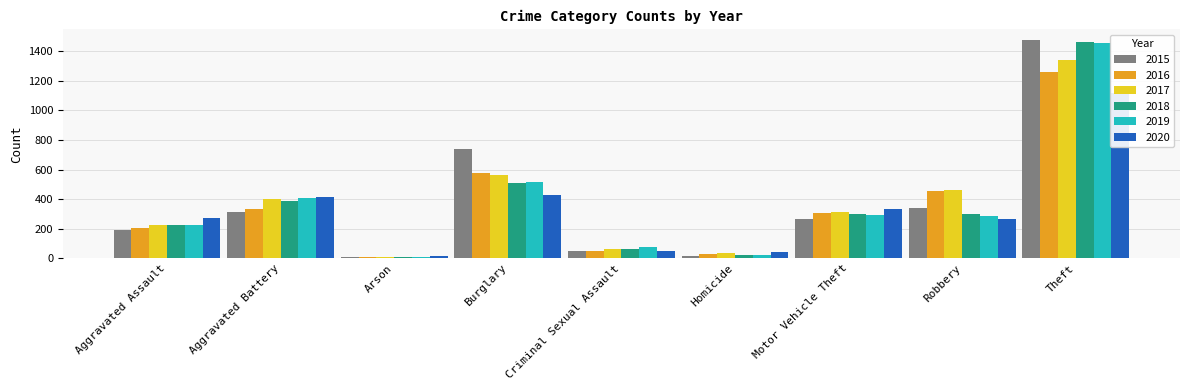

Count the number of categories in the chart.

9